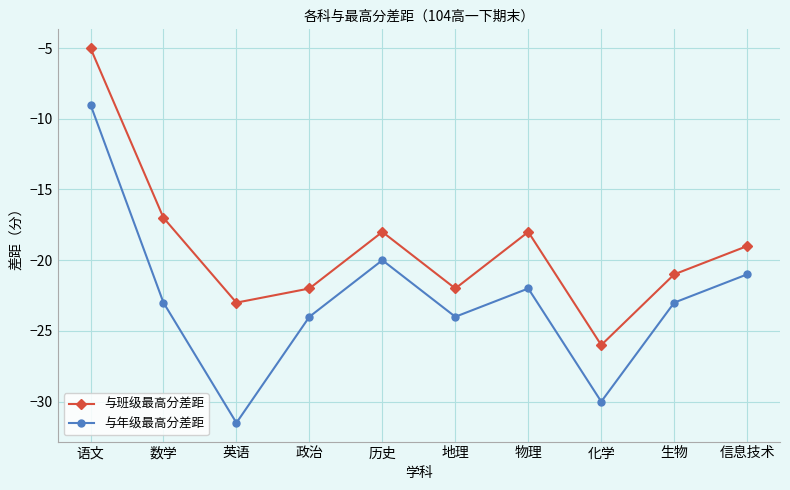

What position from the right is 英语?

8